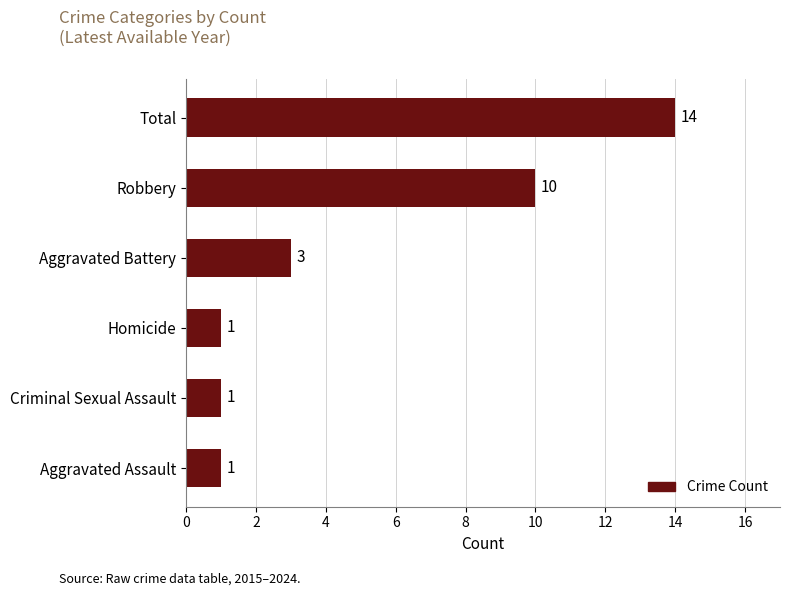

What is the approximate value at Total, to the nearest 10?

10